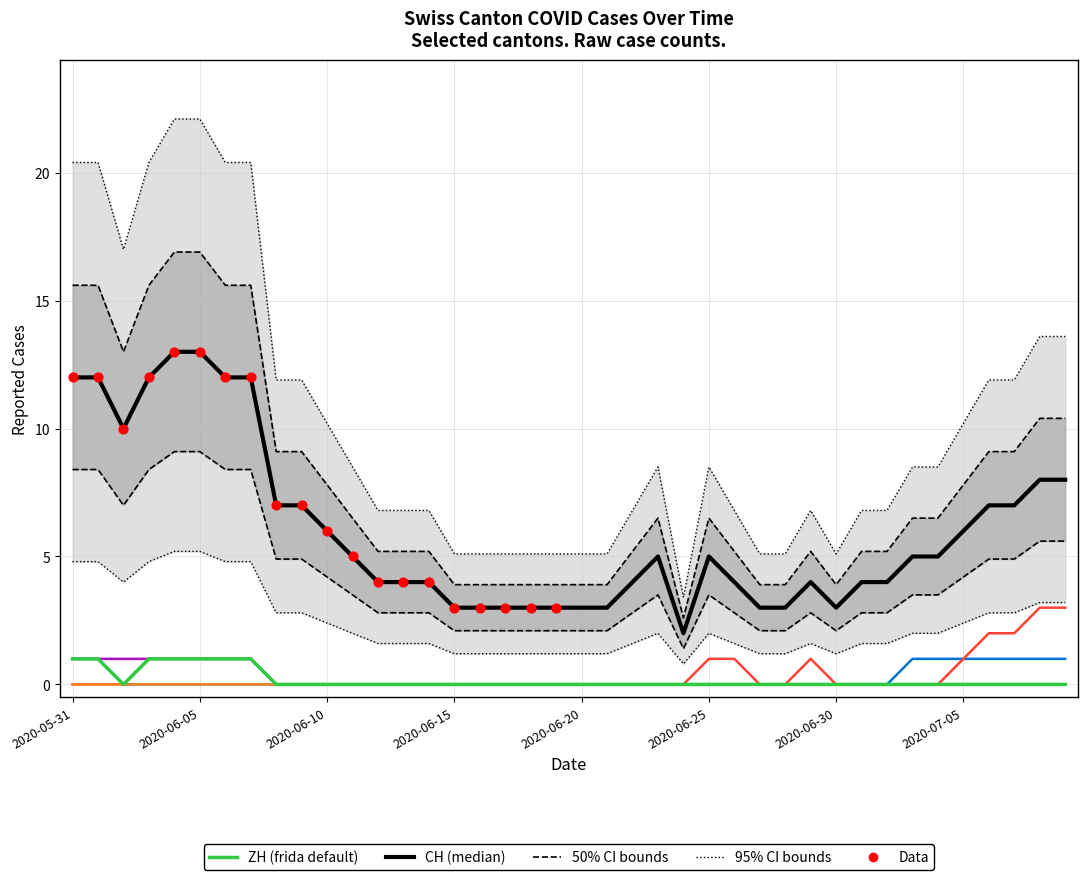

Which series has the widest spread of Y values?

CH